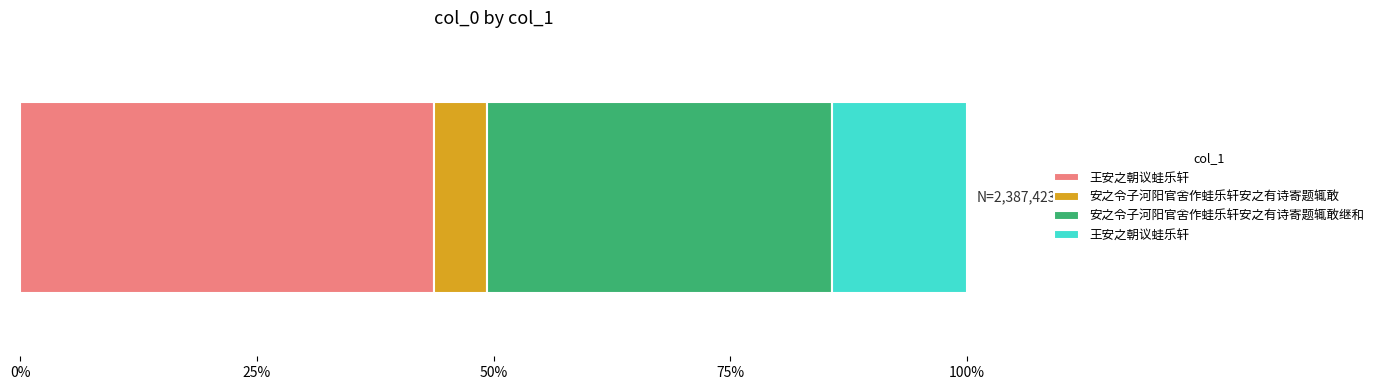

What is the label of the 1st bar from the right?

王安之朝议蛙乐轩